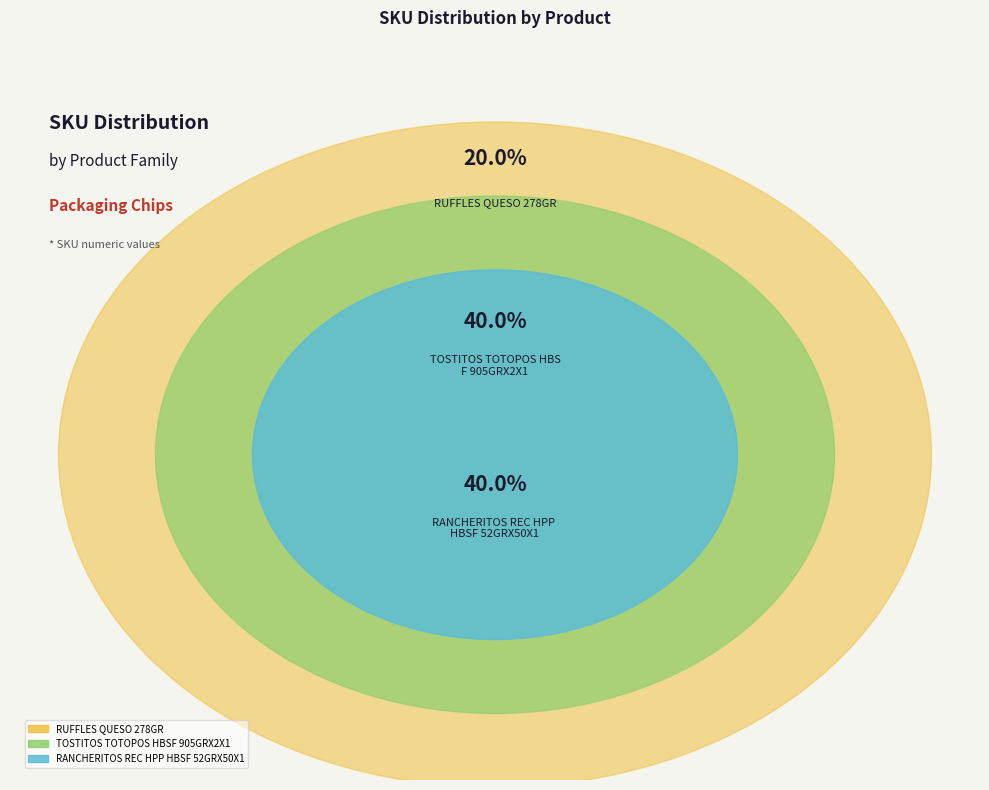

Count the number of slices in the pie.

3